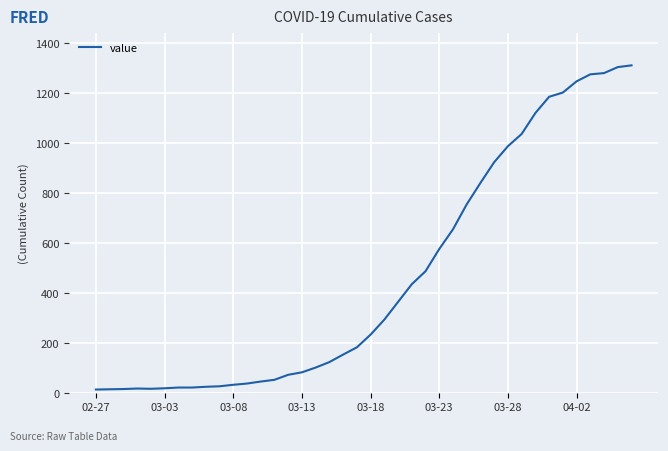

What is the difference between the maximum and minimum values?

1299